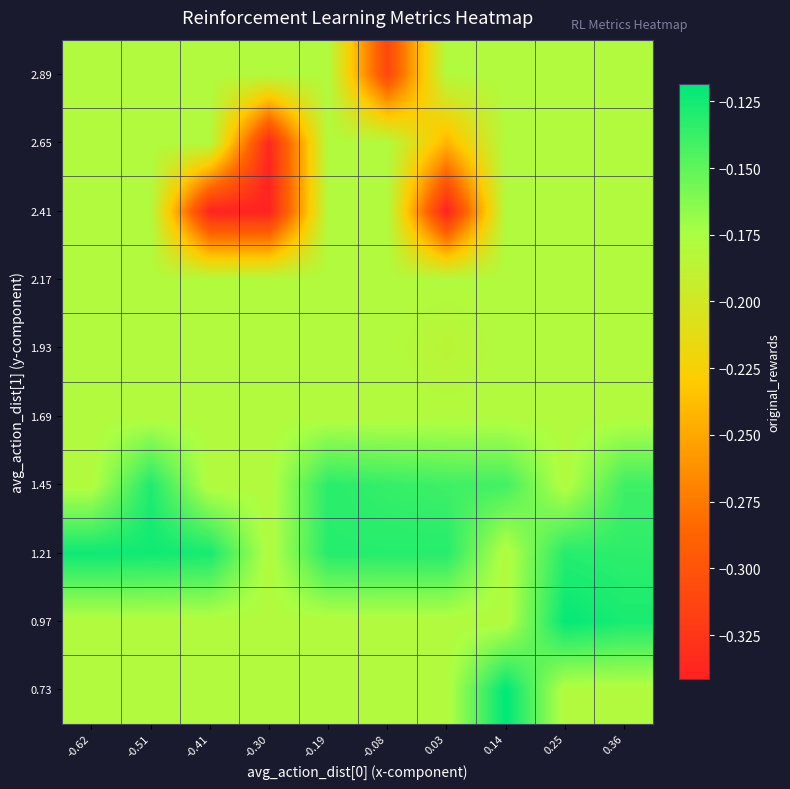

Which category has the lowest value across all series?

0.03